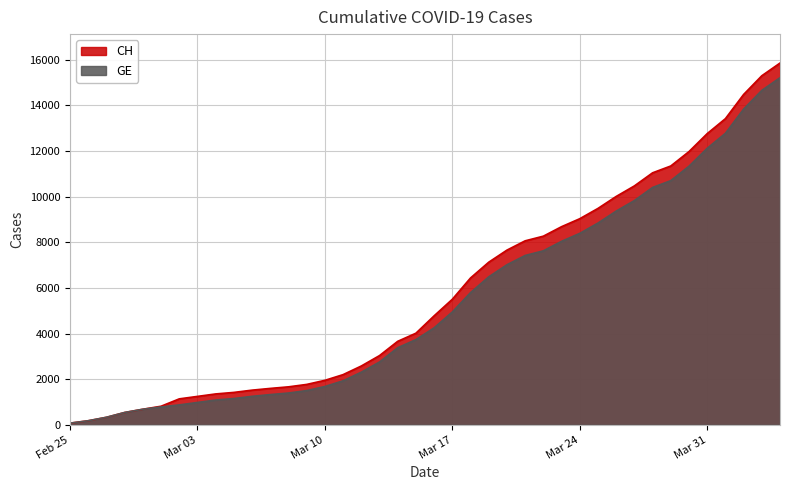

Which has a higher value, 2020-03-25 or 2020-03-09?

2020-03-25